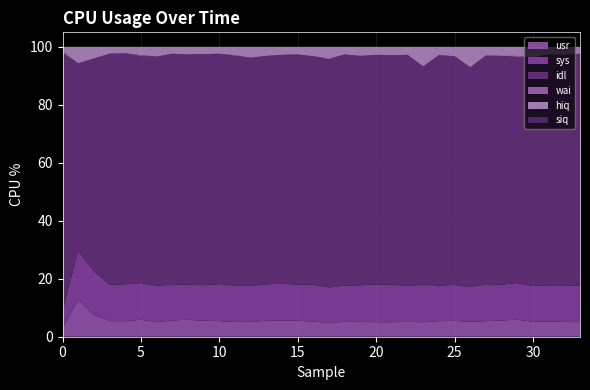

Reading left to right, extract all data points from this chart.

usr: 2.9	12.8	7.5	5.4	5.4	5.9	5.0	5.6	5.9	5.5	5.4	5.1	5.1	5.5	5.5	5.5	5.3	4.8	5.1	5.1	5.0	5.0	5.1	5.0	5.4	5.5	5.2	5.4	5.6	5.9	5.1	5.2	5.1	5.0
sys: 6.1	16.8	15.1	12.5	12.7	12.6	12.6	12.2	12.1	12.3	12.8	12.5	12.4	12.6	12.8	12.5	12.6	12.2	12.5	12.6	13.0	13.0	12.4	13.0	12.3	12.4	11.9	12.8	12.3	12.6	12.4	12.5	12.6	12.5
idl: 88.8	64.6	73.3	79.7	79.7	78.2	79.0	79.8	79.4	79.7	79.5	79.2	78.8	78.8	79.0	79.4	78.8	78.6	79.8	79.1	79.2	79.1	79.7	75.2	79.5	78.9	75.9	78.9	78.9	78.0	78.8	79.6	79.5	80.1
wai: 0.6	0.0	0.0	0.0	0.0	0.4	0.0	0.0	0.0	0.0	0.0	0.2	0.0	0.0	0.0	0.0	0.0	0.4	0.0	0.0	0.0	0.0	0.0	0.0	0.0	0.0	0.0	0.0	0.0	0.4	0.0	0.0	0.0	0.0
hiq: 1.5	5.7	4.0	2.4	2.2	2.9	3.4	2.4	2.6	2.5	2.4	2.9	3.8	3.1	2.8	2.6	3.3	4.0	2.6	3.1	2.8	2.9	2.8	6.8	2.9	3.2	7.0	3.0	3.1	3.1	3.6	2.6	2.7	2.4
siq: 0.0	0.0	0.0	0.0	0.0	0.0	0.0	0.0	0.0	0.0	0.0	0.0	0.0	0.0	0.0	0.0	0.0	0.0	0.0	0.0	0.0	0.0	0.0	0.0	0.0	0.0	0.0	0.0	0.0	0.0	0.0	0.0	0.0	0.0